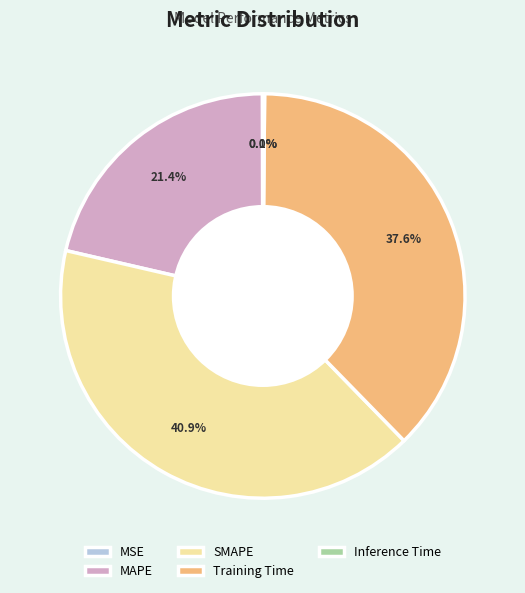

How much of the chart is everything except SMAPE?

59.1%